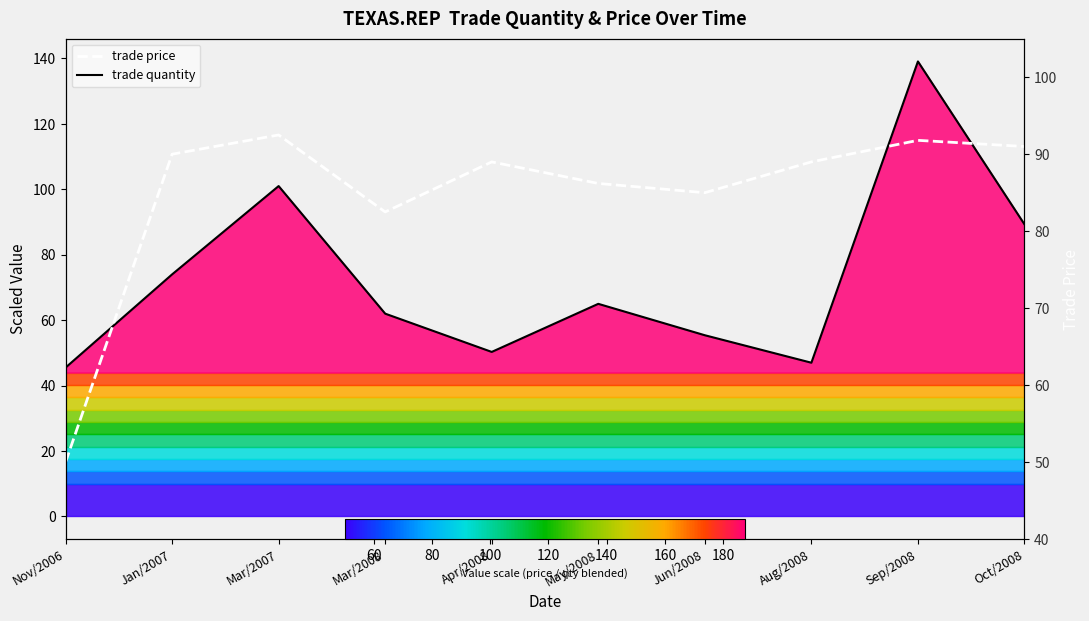

Read the trade price value at Apr/2008.

89.0